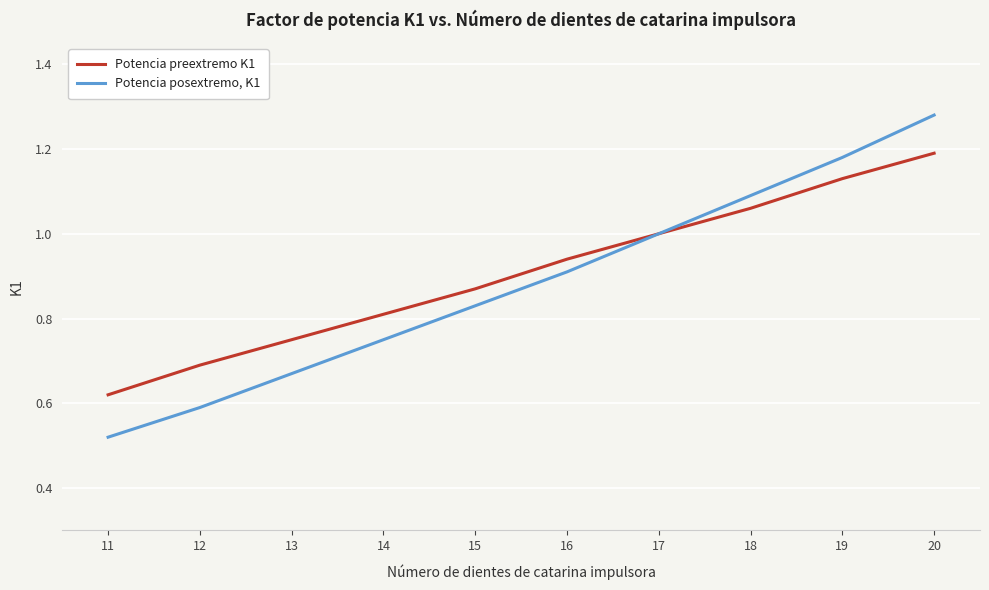

Is it true that Potencia posextremo, K1 equals 0.3 at 18?

False